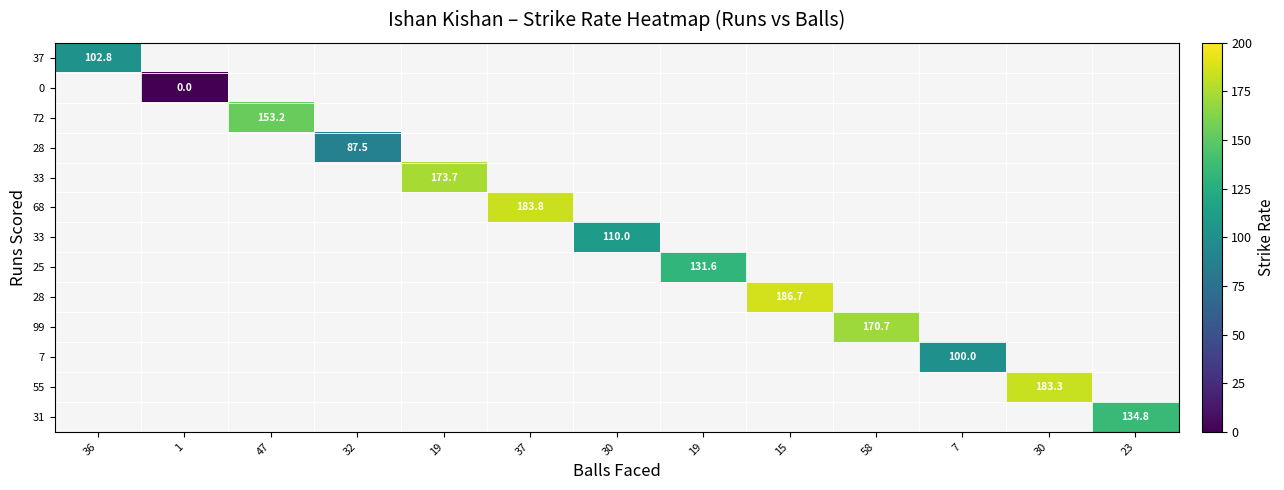

How many categories are shown in the chart?

13